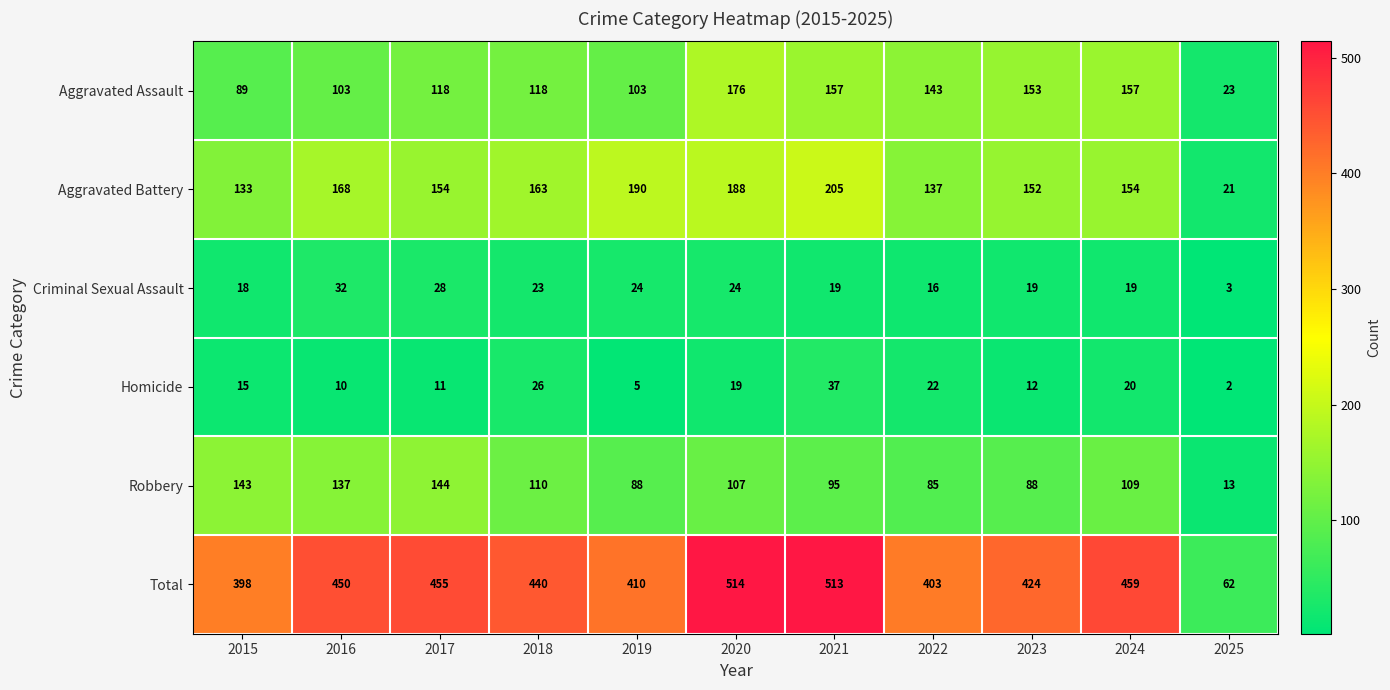

The Criminal Sexual Assault series shows 28 at 2022. True or false?

False